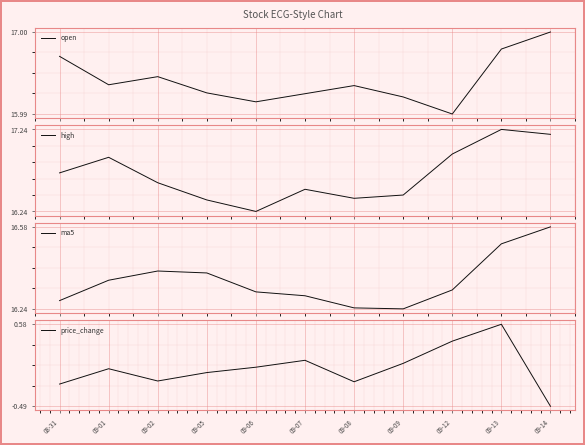

What is the label of the 2nd point from the left?

09-01